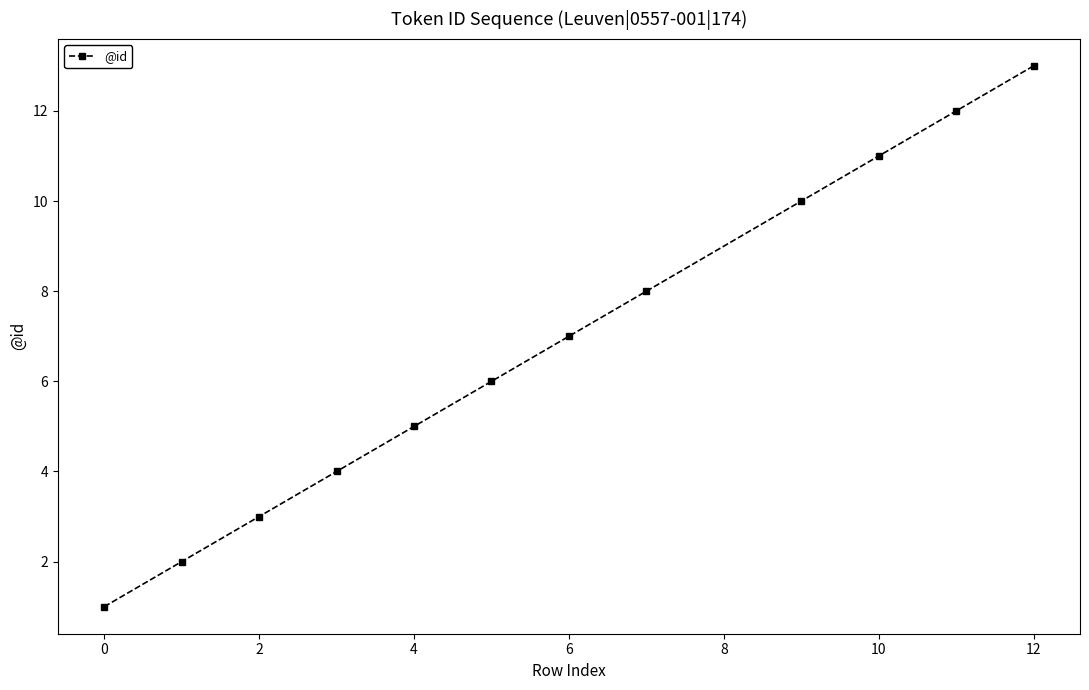

What is the sum of all values?

82